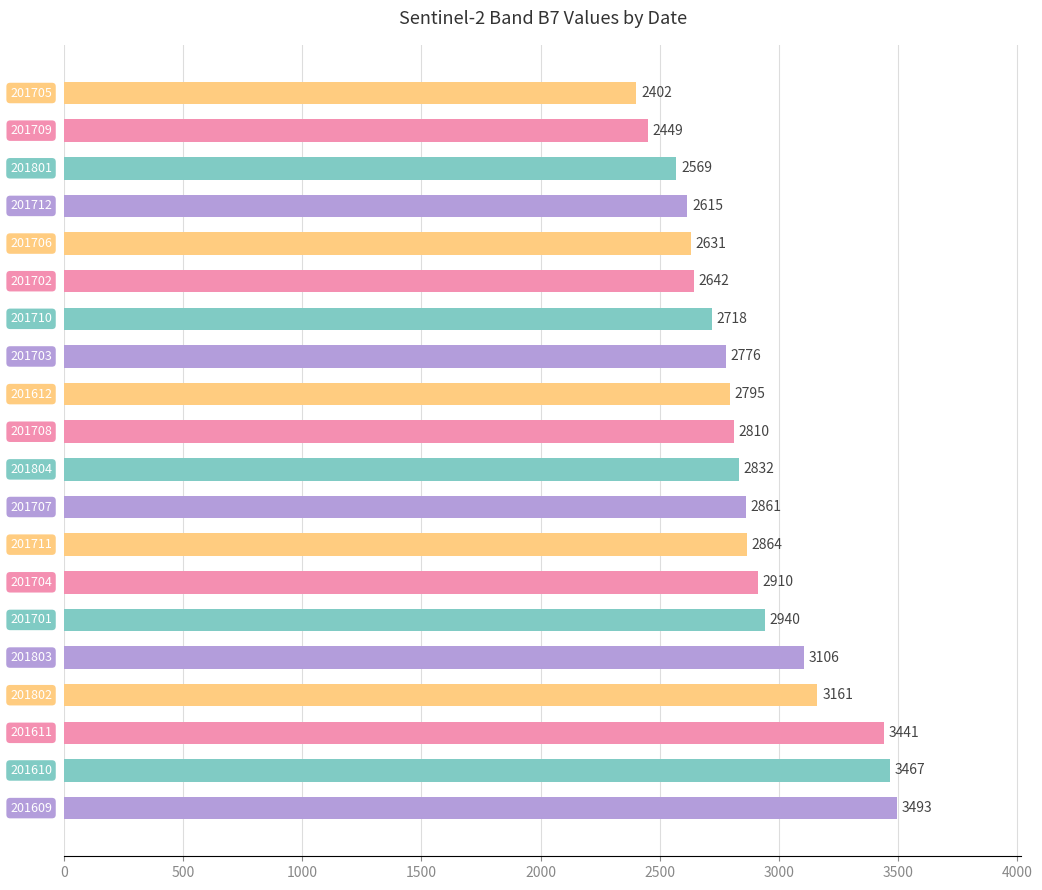

What is the difference between the second highest and minimum values?

1065